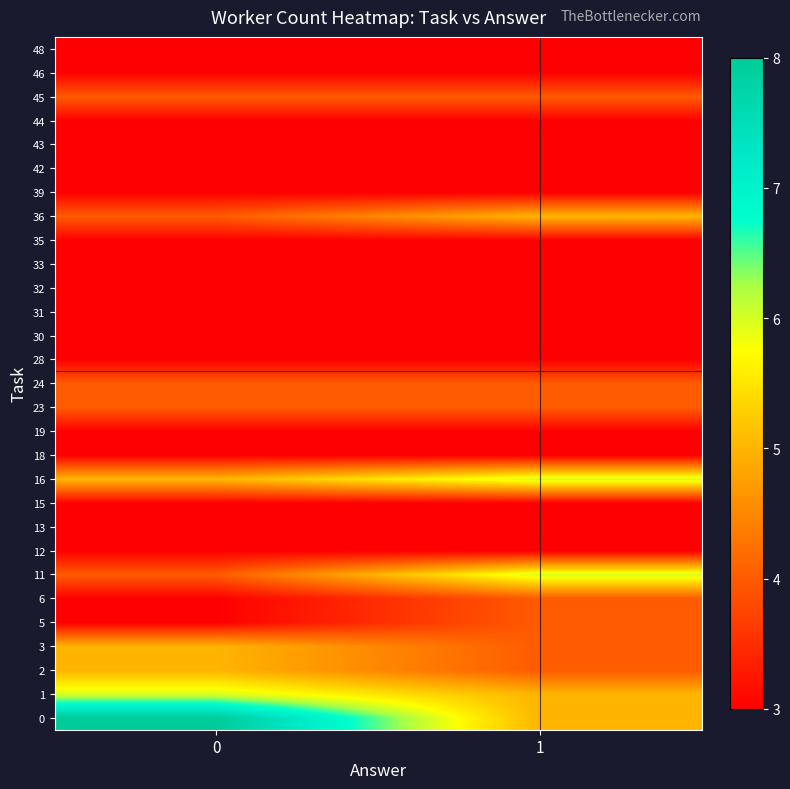

How many series are shown in this chart?

29